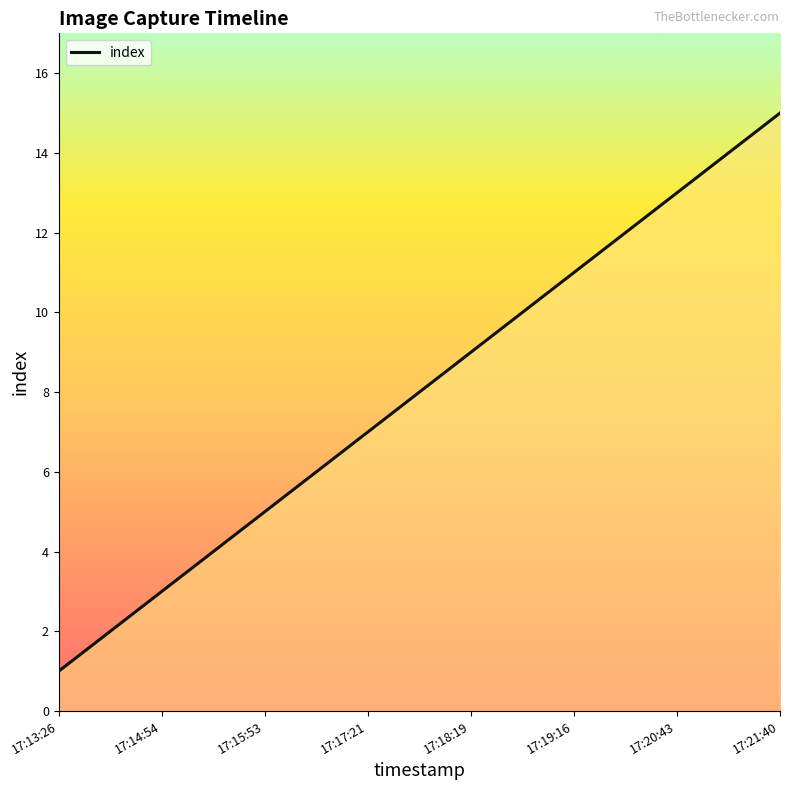

Does the chart display data point markers on the line(s)?

No